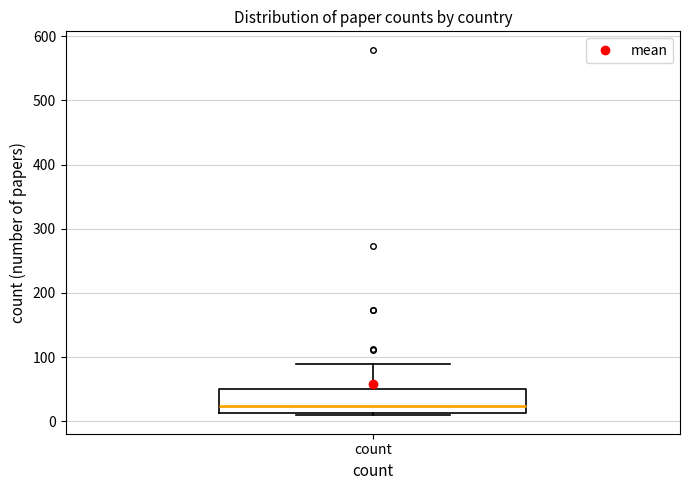

Where is the lower edge of the box for count on the y-axis? The values are not printed on the chart, so give them approximately, as read against the axis.

10